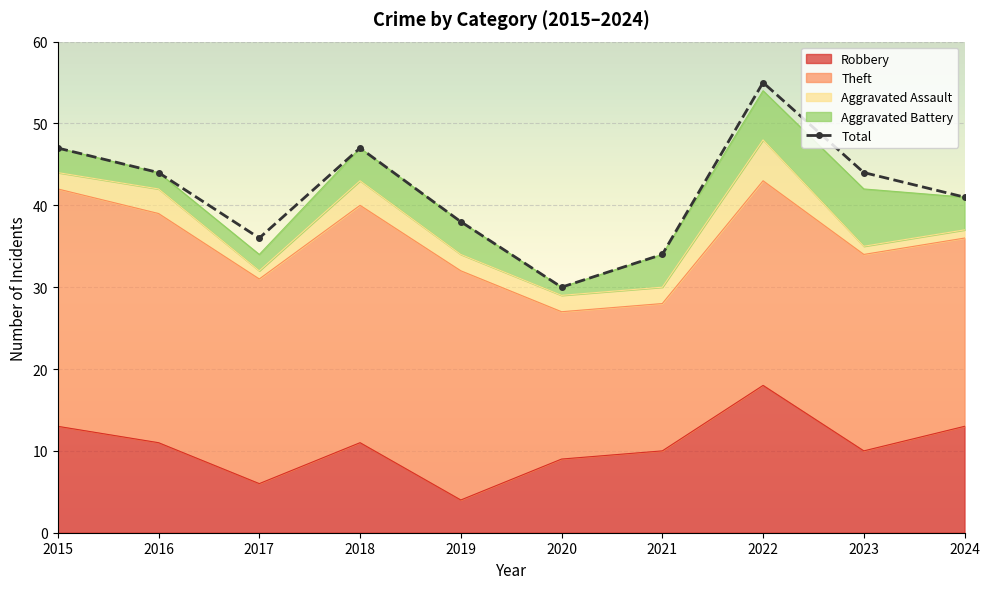

How many interior local peaks (higher than both neighbors) does the data have?

2